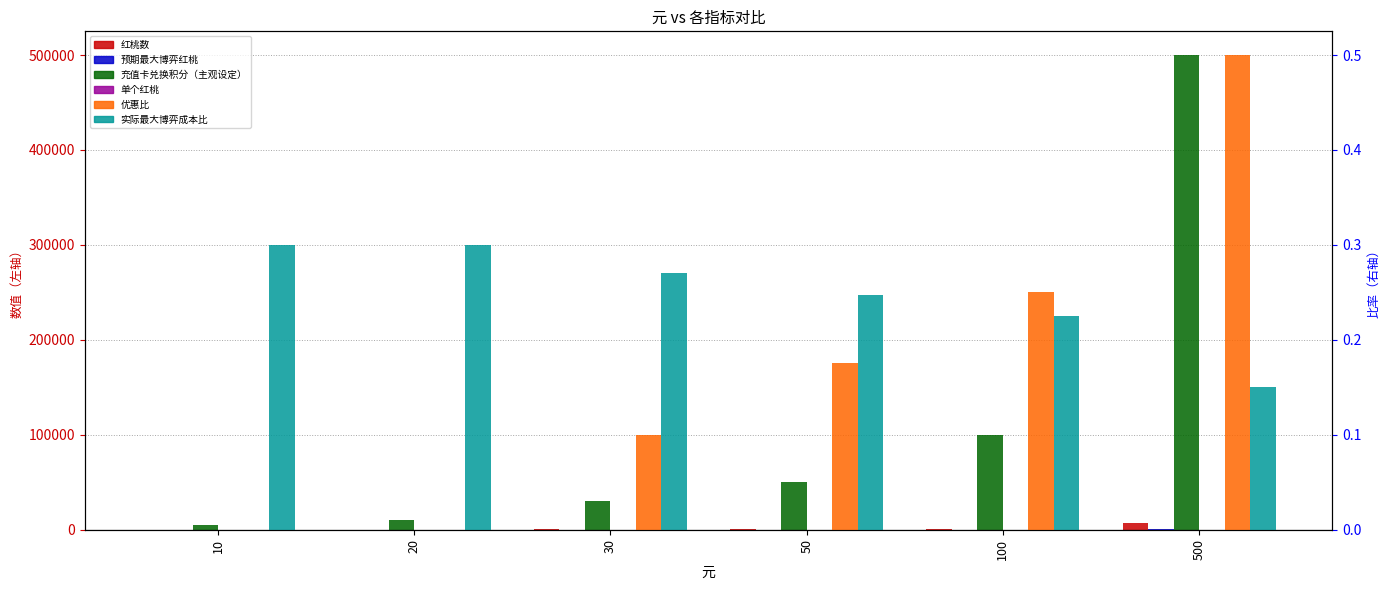

What is the value of the 红桃数 bar at the 2nd from the left?

150.0